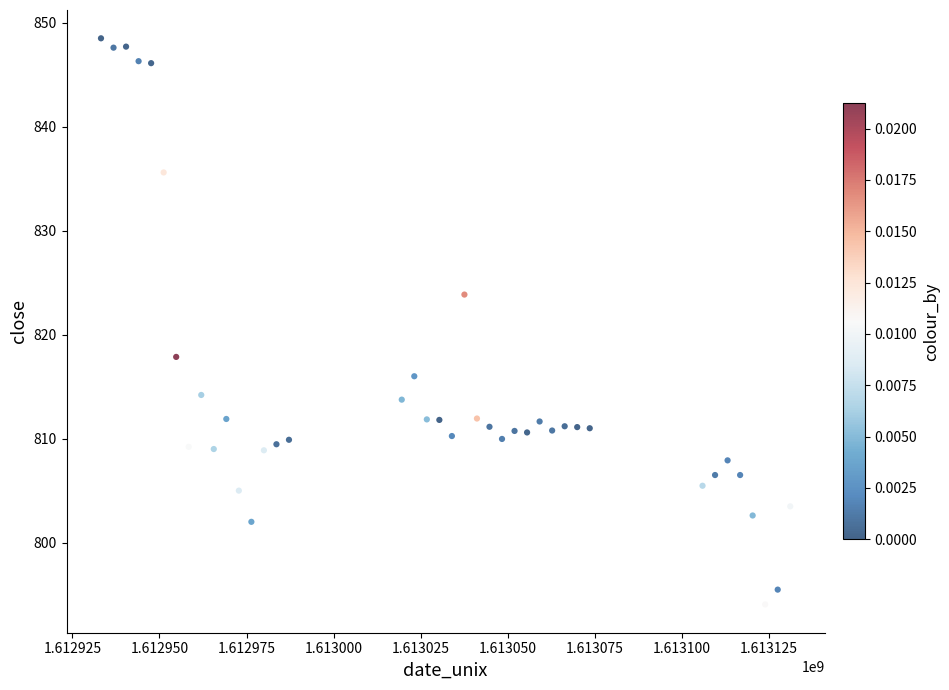

What is the range of Y values (max minus min)?

54.4